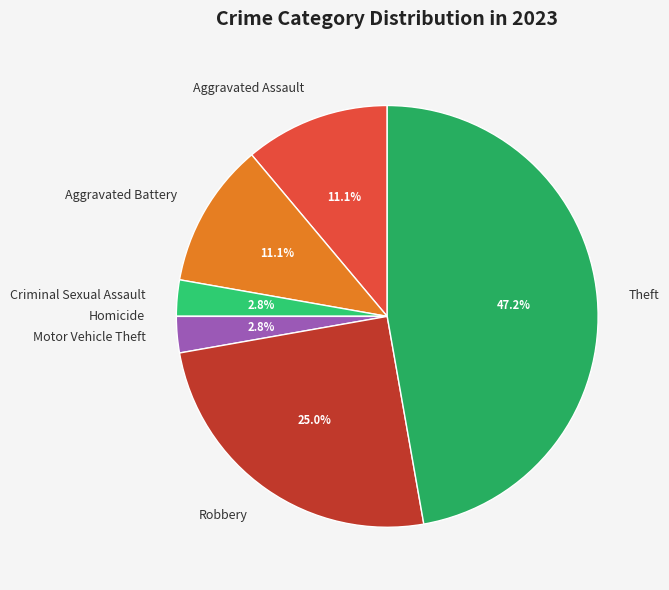

To the nearest percent, what is the difference between the largest and smallest slice percentages?

47%